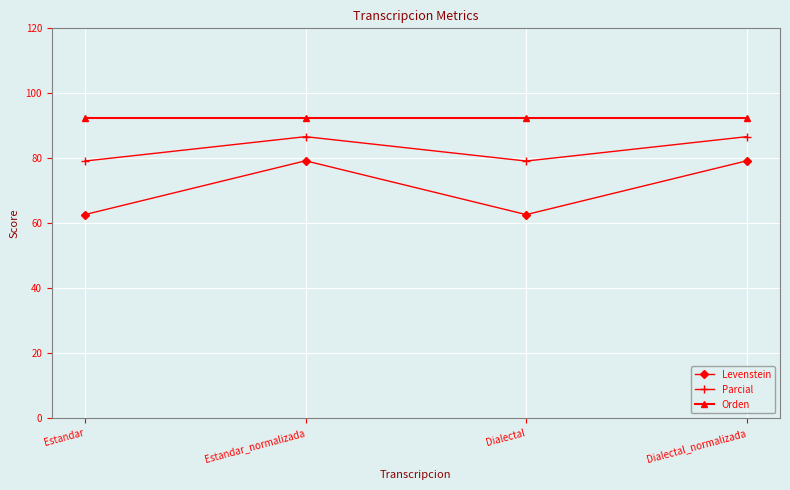

What is the highest value of the Levenstein series?

79.2